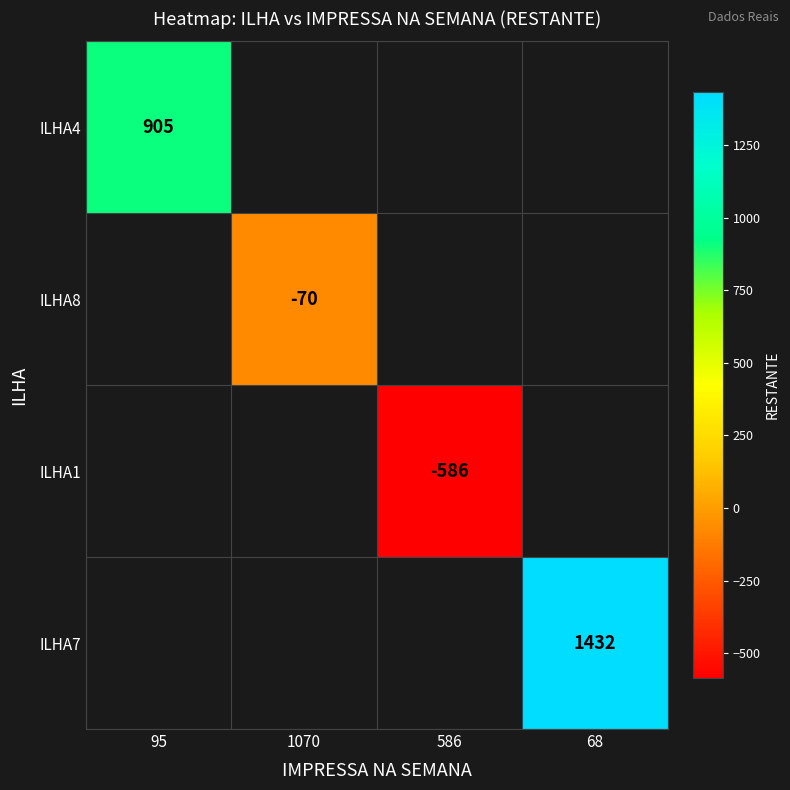

Which category has the lowest value in the ILHA4 series?

95